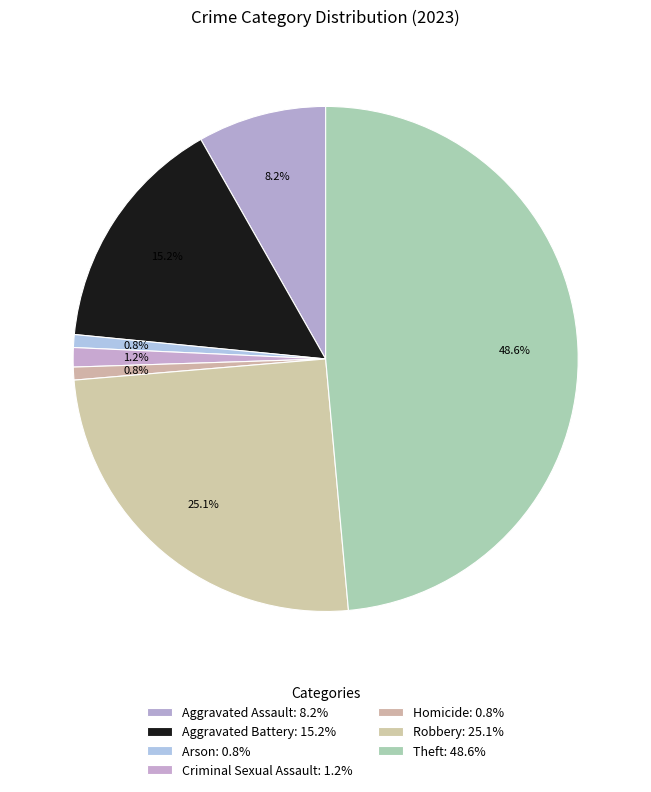

What is the change in value from Homicide to Theft?

+116